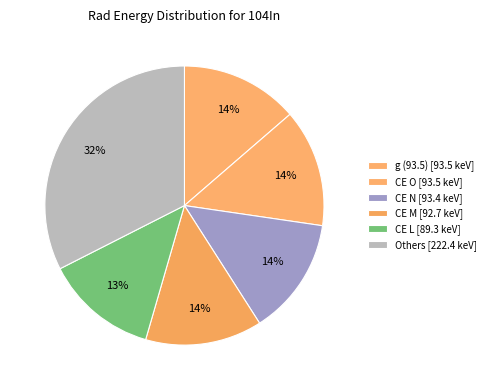

How many slices are in this pie chart?

6